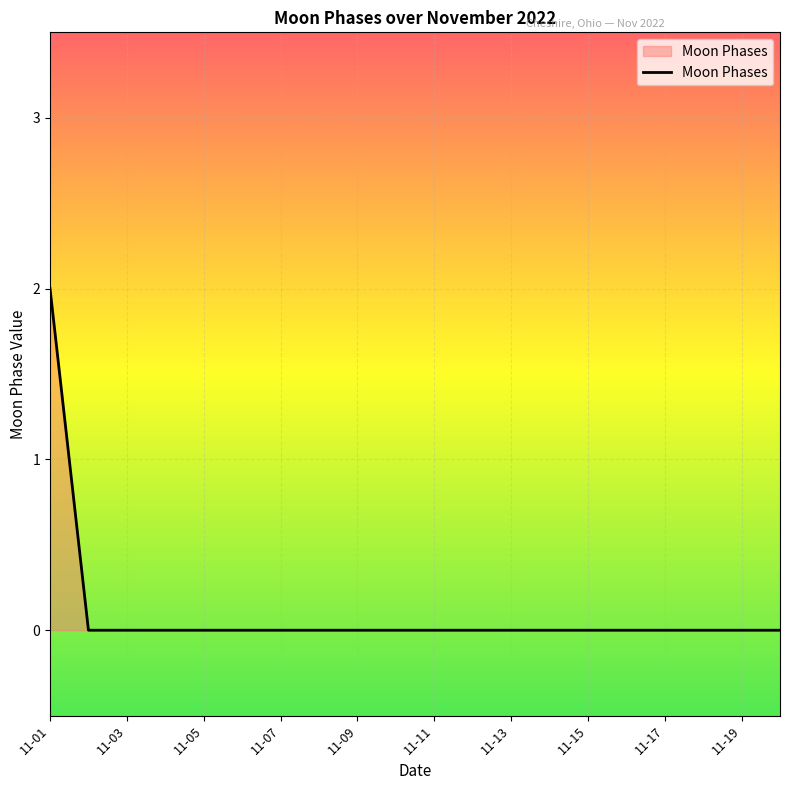

How many values are between 0 and 1?

19